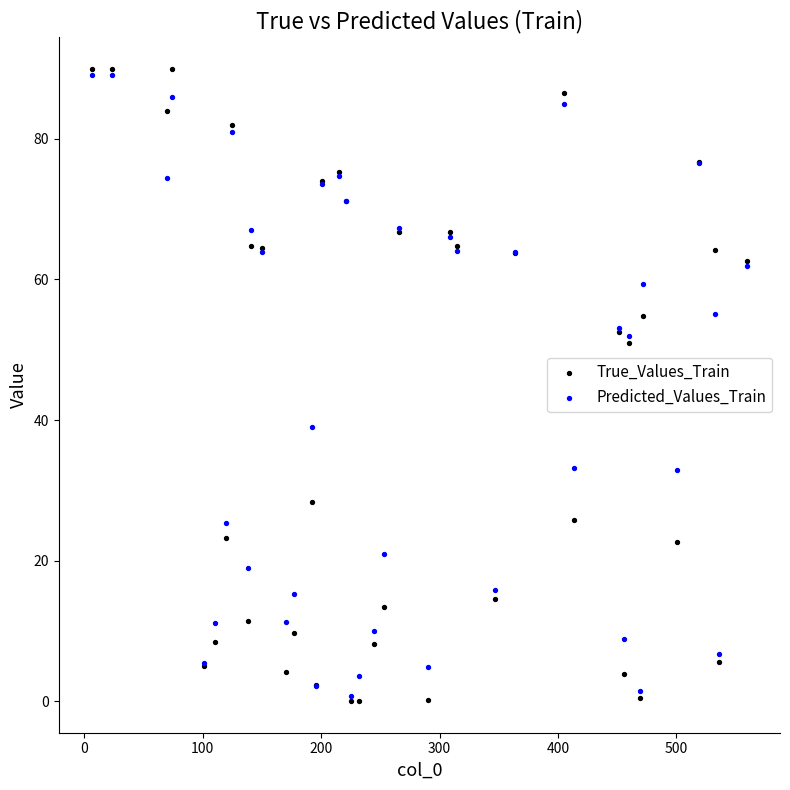

What are all the series names shown in the legend?

True_Values_Train, Predicted_Values_Train